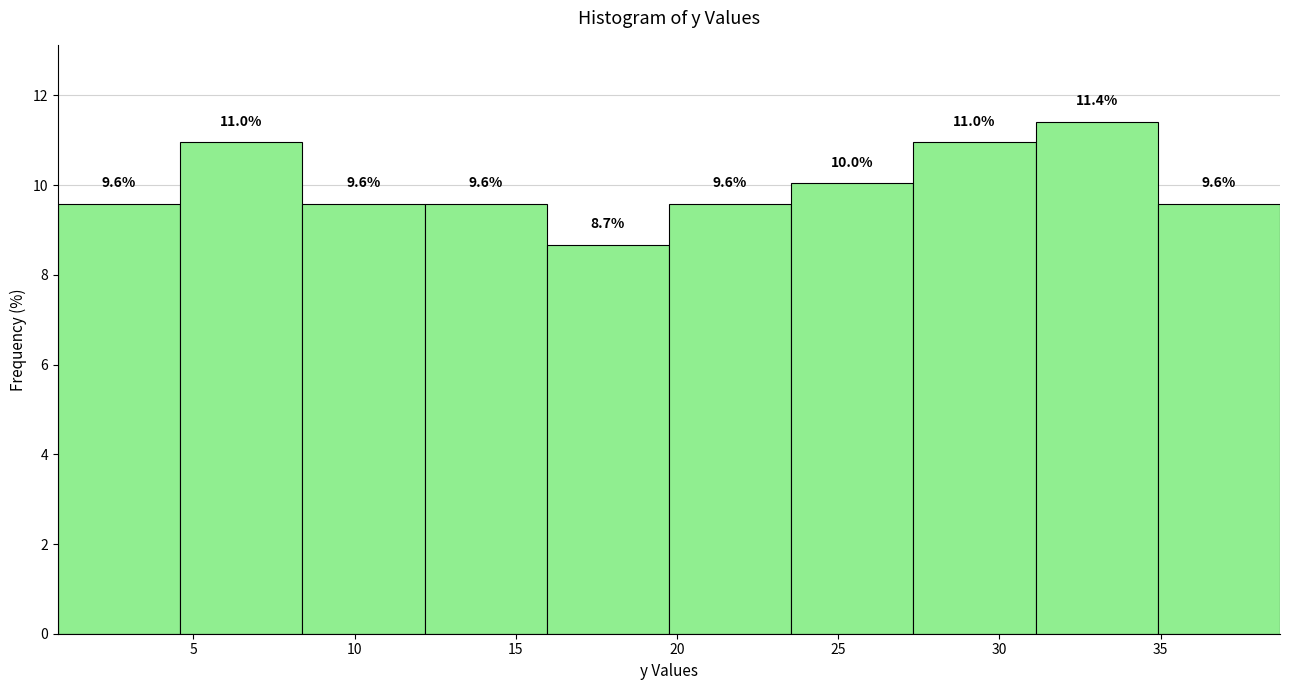

Which range on the x-axis has the tallest bar?

31.0 to 35.0